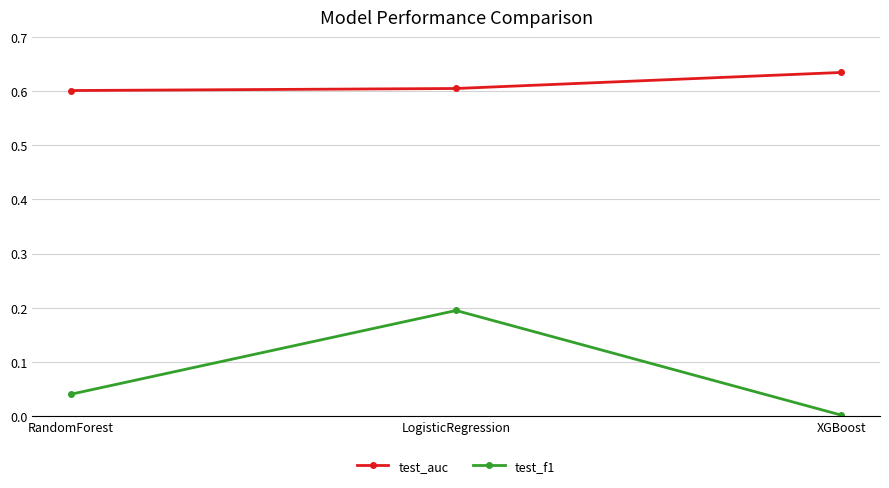

What is the label of the 2nd point from the left?

LogisticRegression